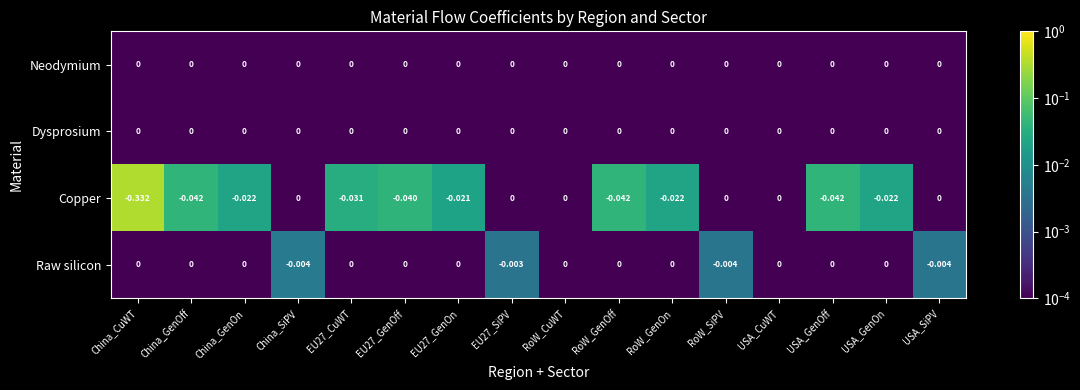

Which series changed the most between EU27_SiPV and RoW_GenOn?

Copper